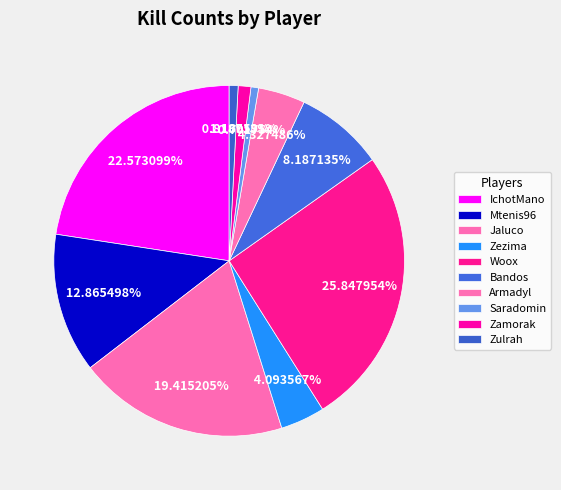

Is it true that Jaluco is 13% of the pie?

False